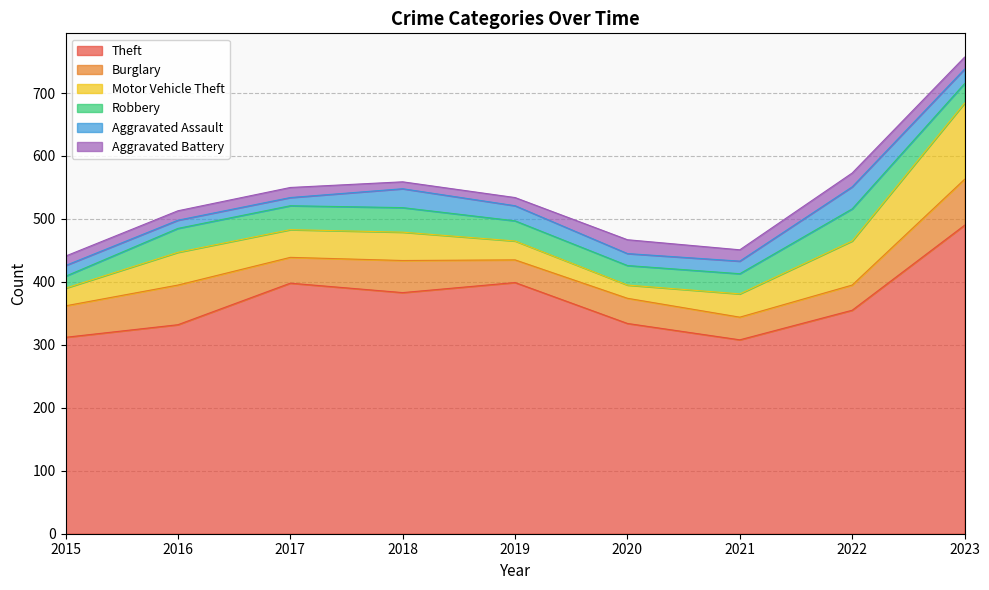

At which label does Aggravated Assault first exceed 20?

2018